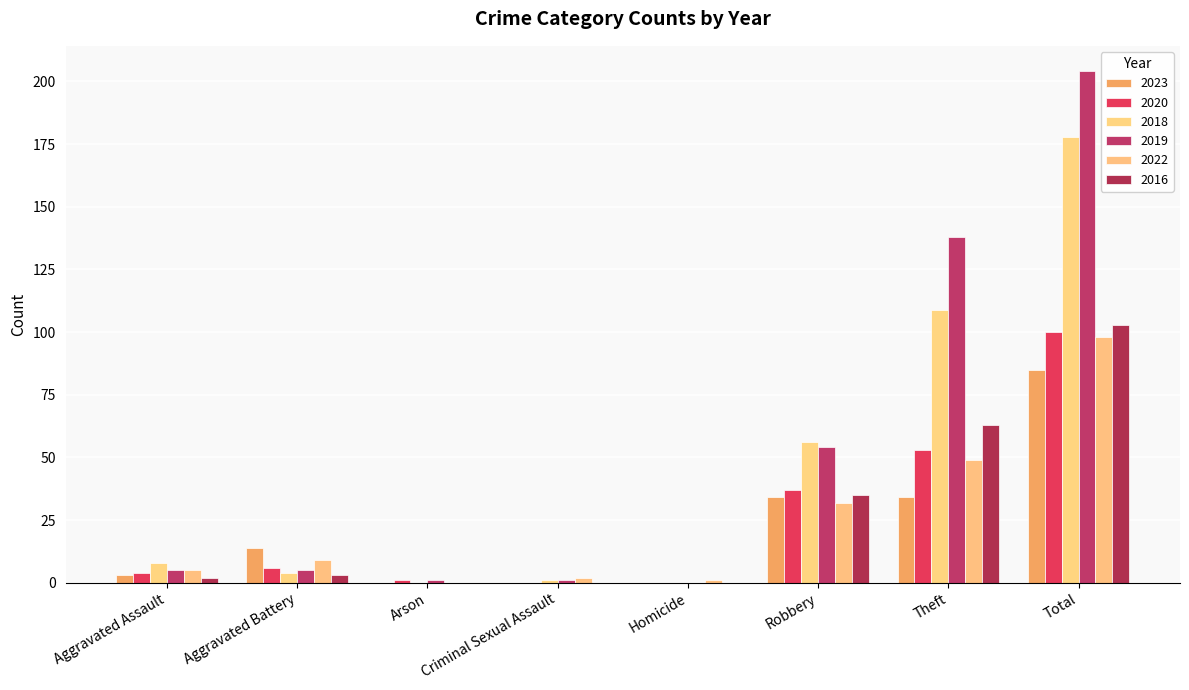

What is the average value of the 2019 series?

51